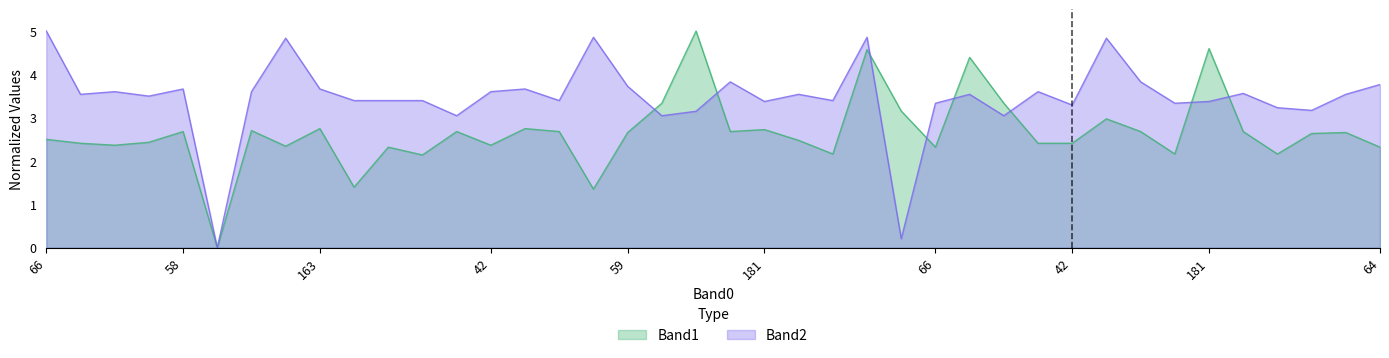

Which series has the largest range (max minus min)?

Band1